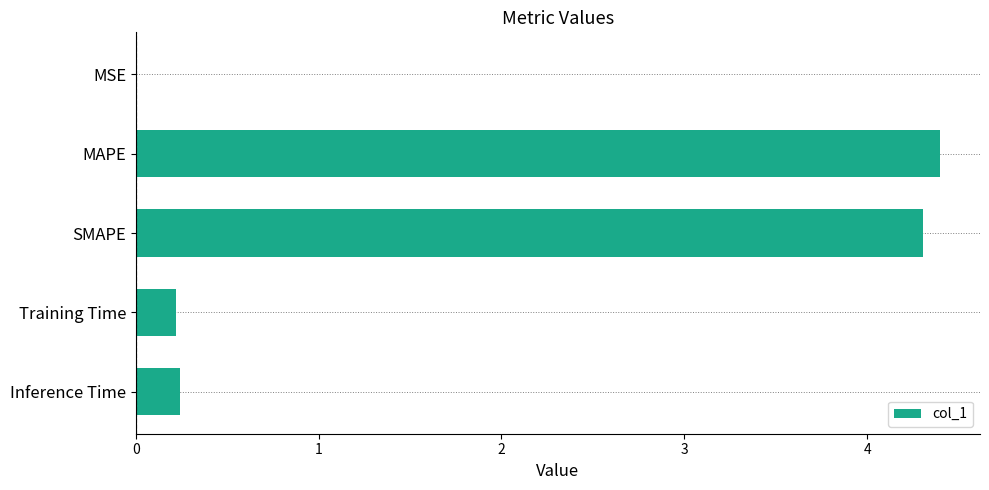

What is the maximum value shown in the chart?

4.4